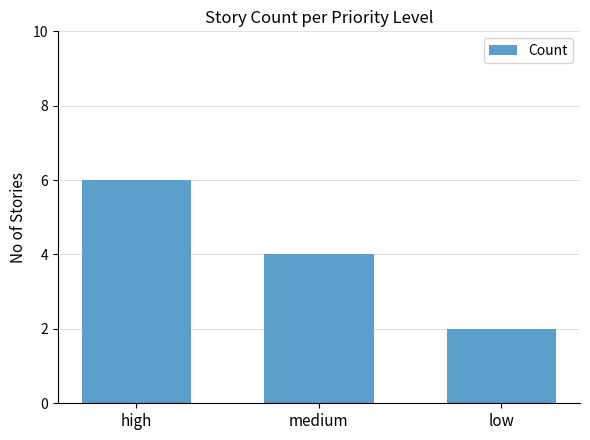

Where does the data first go above 4?

high